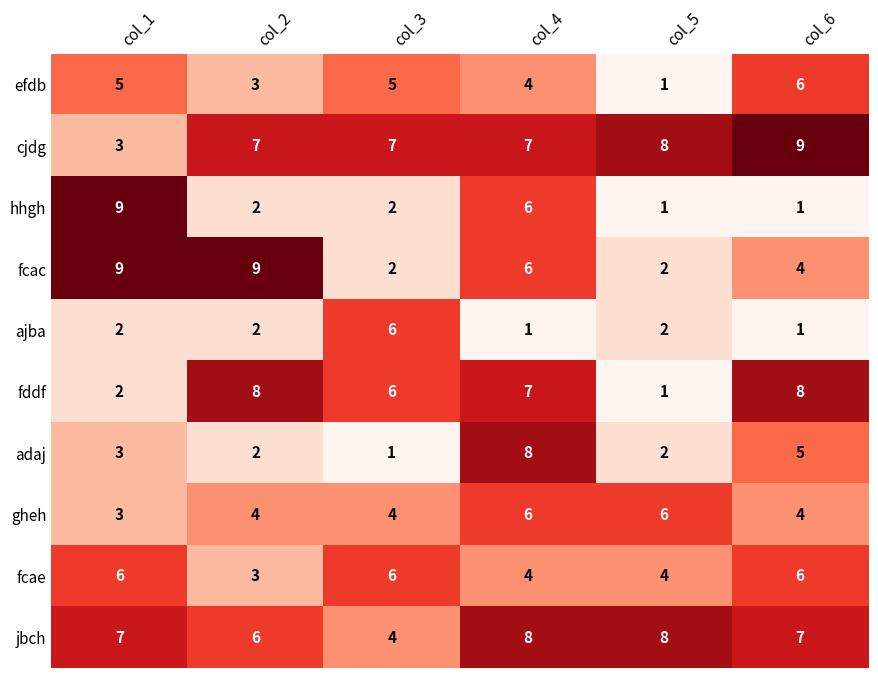

At how many categories does at least one series exceed 5?

6